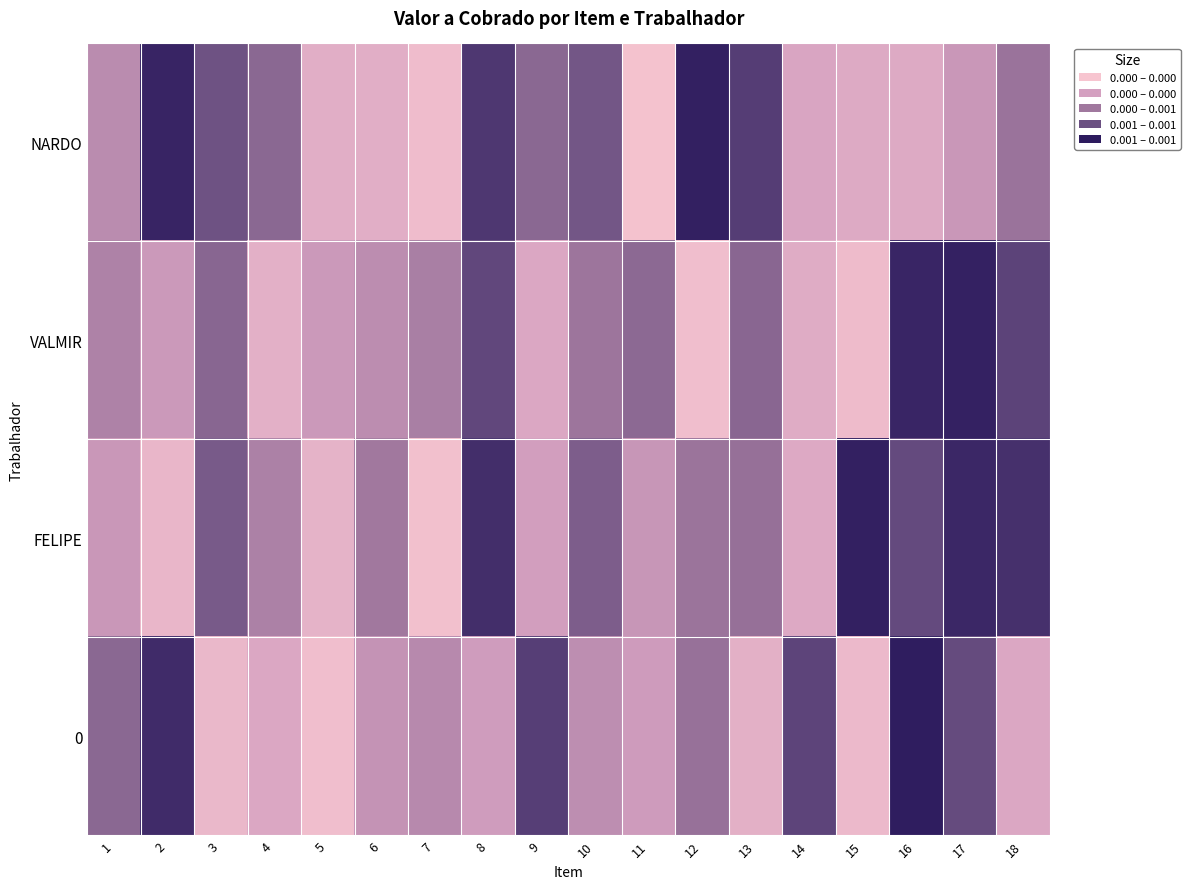

Which series has the largest range (max minus min)?

NARDO